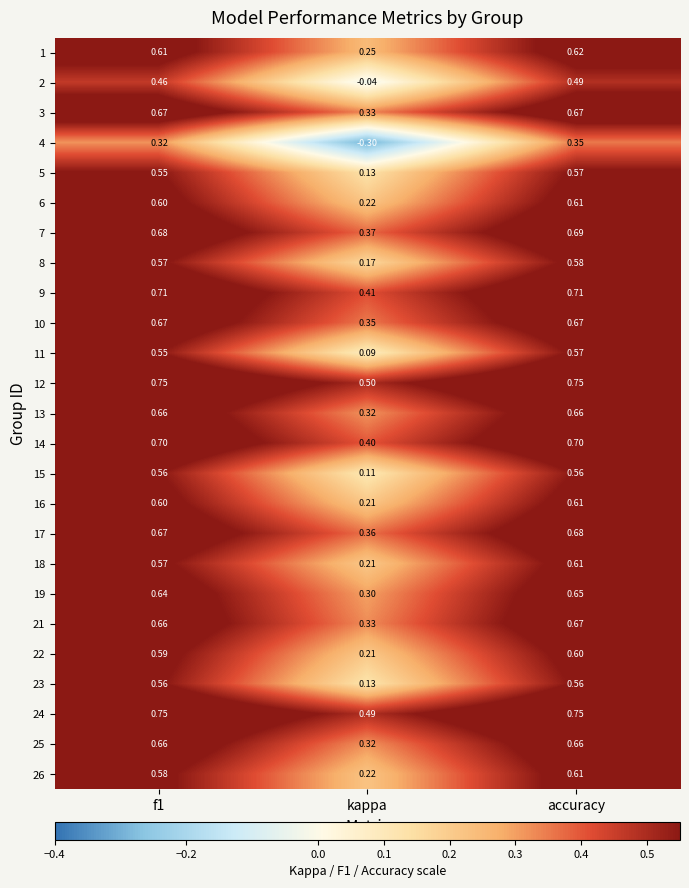

At which category is the sum across all series the highest?

accuracy